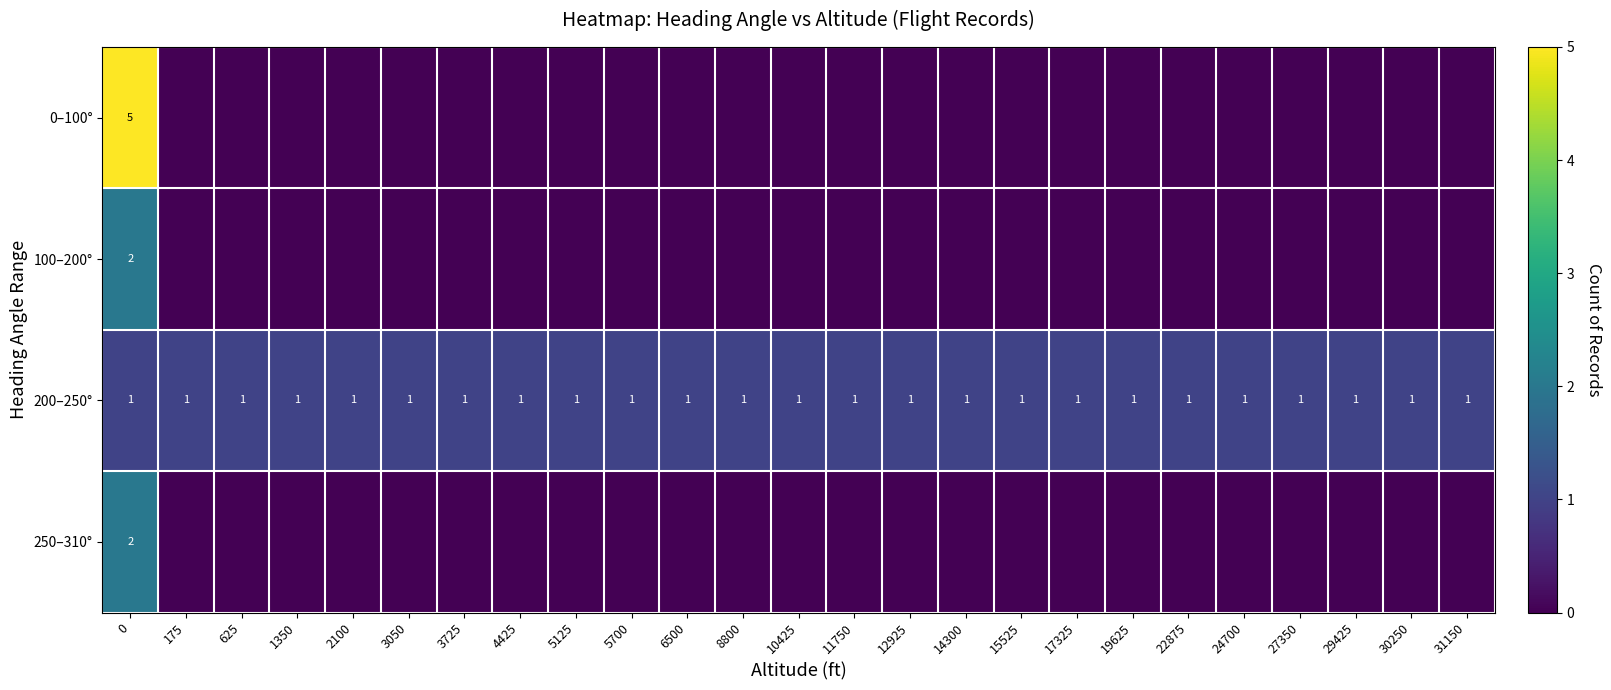

Is it true that 200–250° equals 1 at 5700?

True